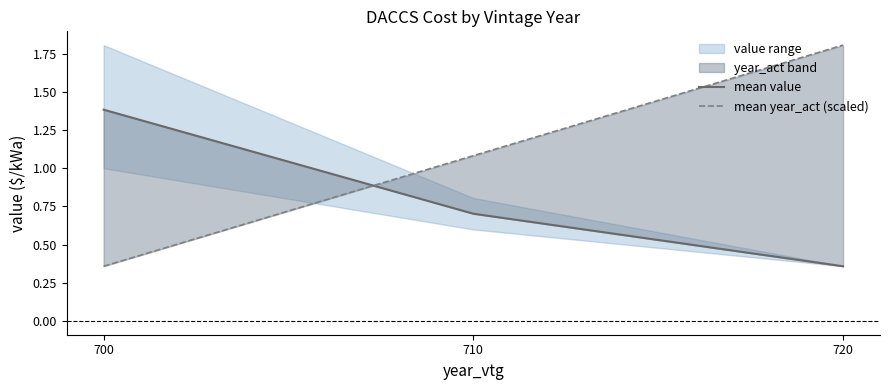

The value of mean value at 720 is 0.4. True or false?

True